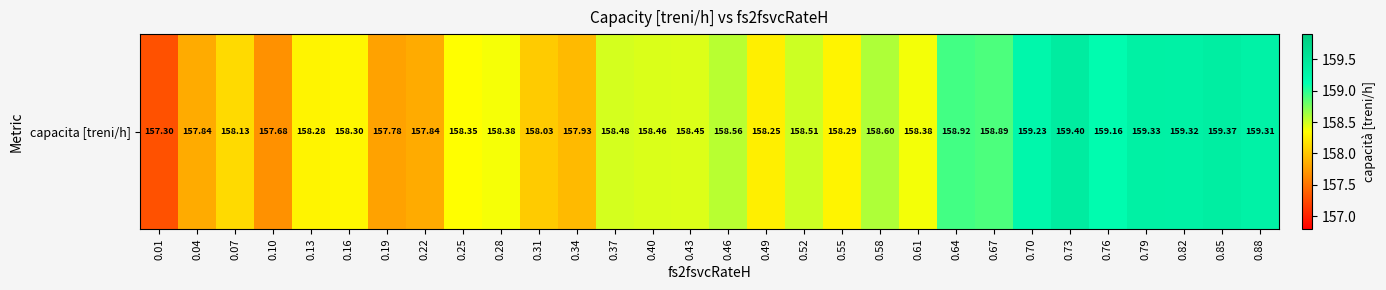

Rank the categories by value from highest to lowest.

0.73, 0.85, 0.79, 0.82, 0.88, 0.70, 0.76, 0.64, 0.67, 0.58, 0.46, 0.52, 0.37, 0.40, 0.43, 0.61, 0.28, 0.25, 0.16, 0.55, 0.13, 0.49, 0.07, 0.31, 0.34, 0.04, 0.22, 0.19, 0.10, 0.01